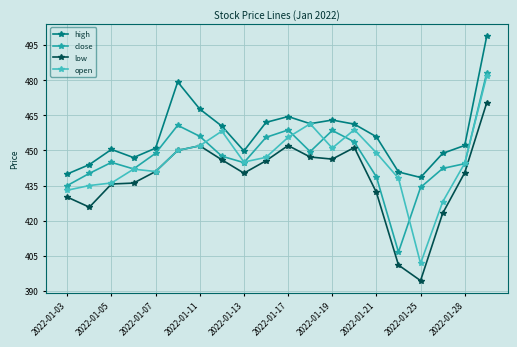

What is the value of the close point at the 2nd from the left?

440.2